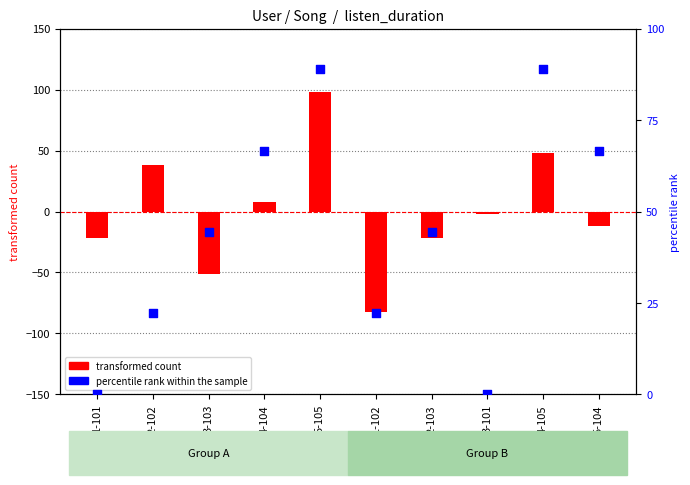

Which series has the largest Y range (max minus min)?

transformed count